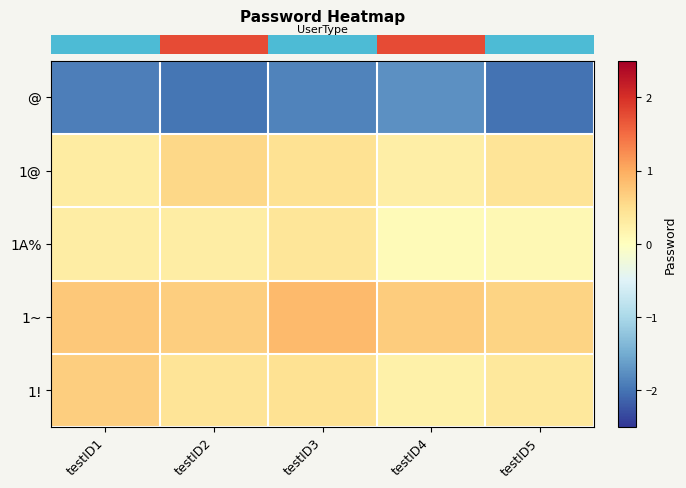

Reading right to left, list all the values displayed in this chart.

row_0: testID5=-2.0	testID4=-1.7	testID3=-1.9	testID2=-2.0	testID1=-1.9
row_1: testID5=0.4	testID4=0.3	testID3=0.5	testID2=0.6	testID1=0.3
row_2: testID5=0.1	testID4=0.1	testID3=0.4	testID2=0.3	testID1=0.3
row_3: testID5=0.6	testID4=0.7	testID3=0.9	testID2=0.7	testID1=0.7
row_4: testID5=0.4	testID4=0.2	testID3=0.5	testID2=0.4	testID1=0.7